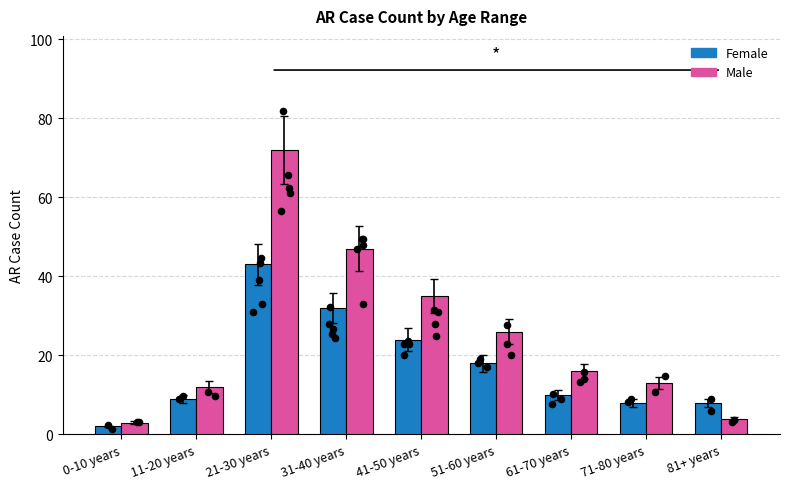

At which category is the sum across all series the highest?

21-30 years